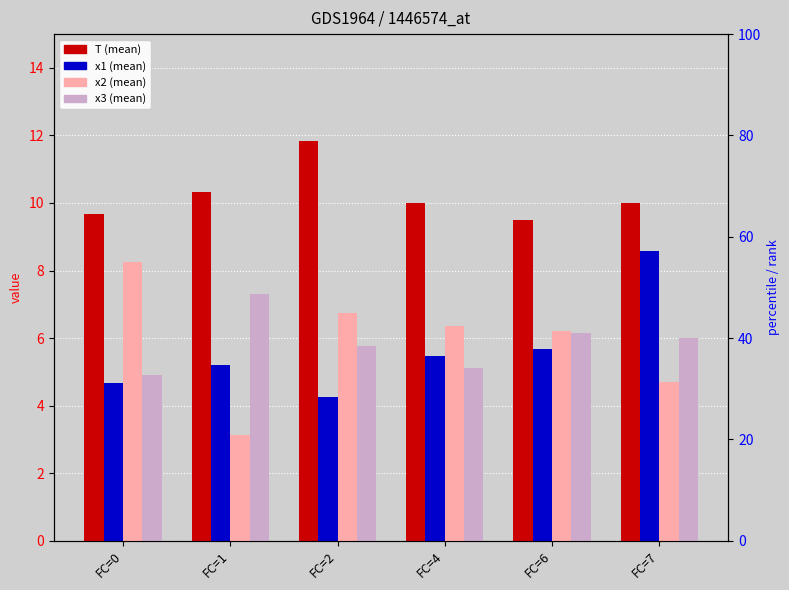

What is the difference between the maximum and minimum values in the x2 series?

5.1